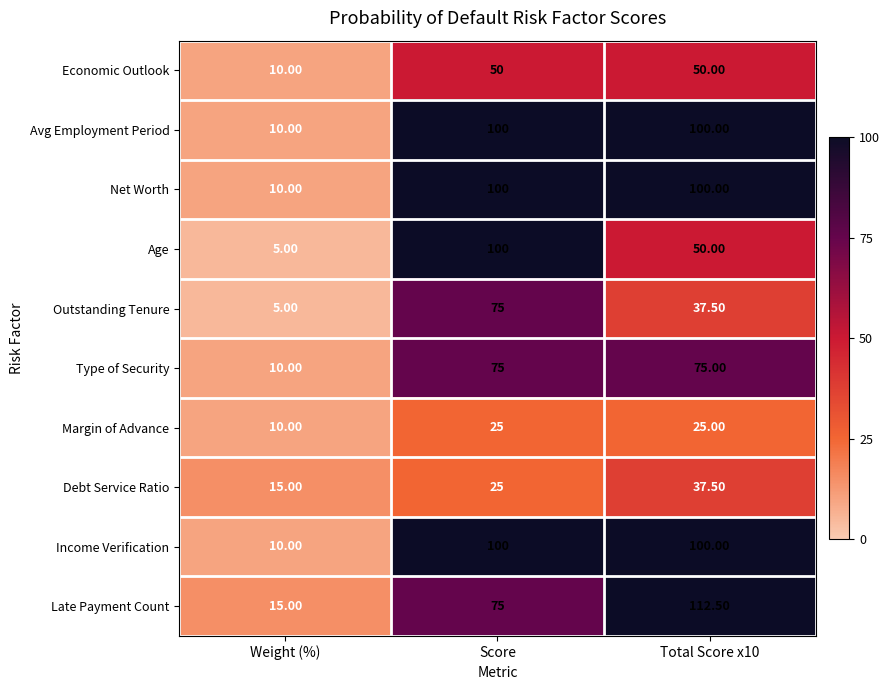

Between Weight (%) and Score, which series saw the biggest shift?

Age